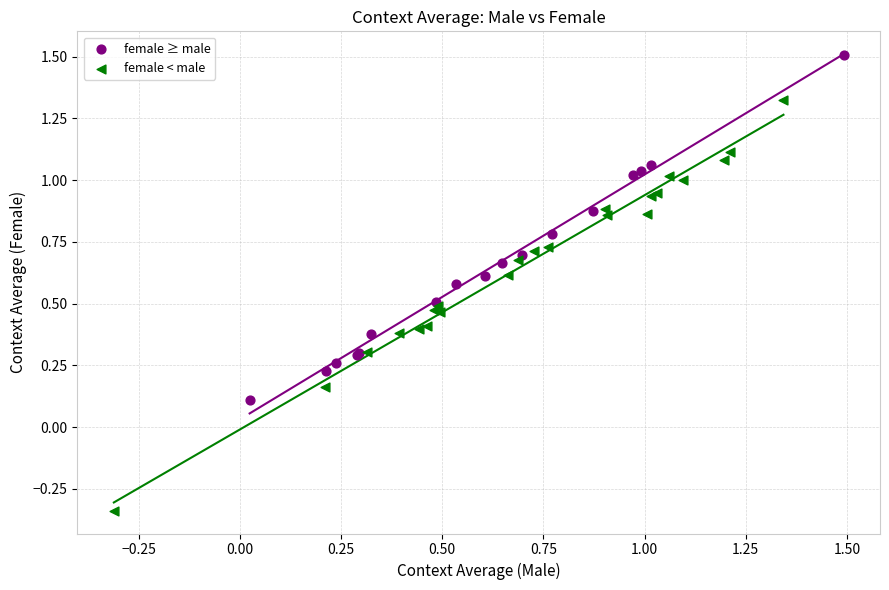

Which series contains the lowest Y value?

female < male